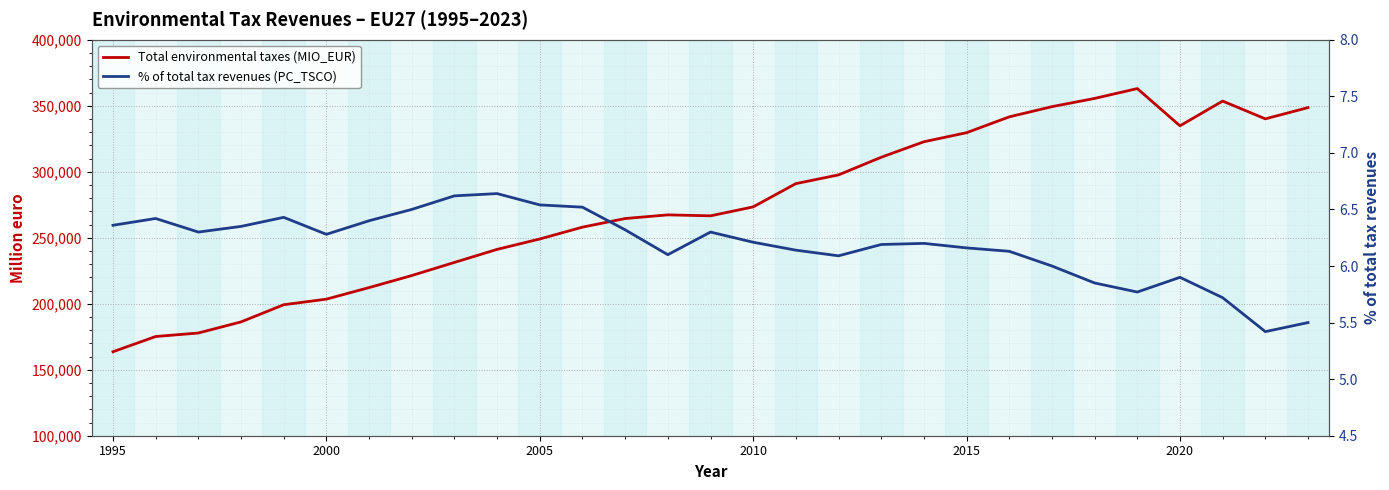

What is the average value of the % of total tax revenues (PC_TSCO) series?

6.2